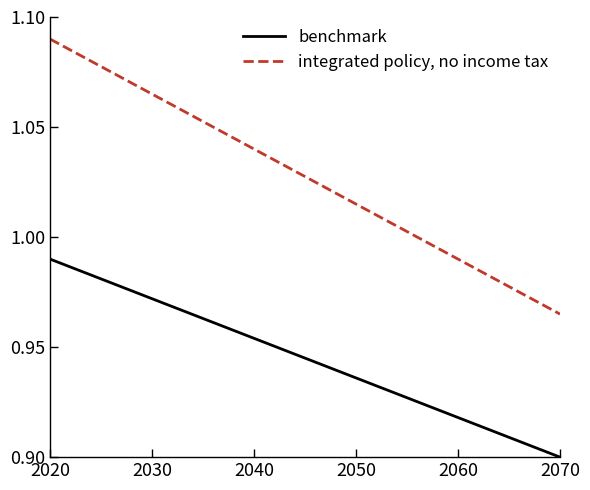

What is the difference between the maximum and minimum values in the benchmark series?

0.1